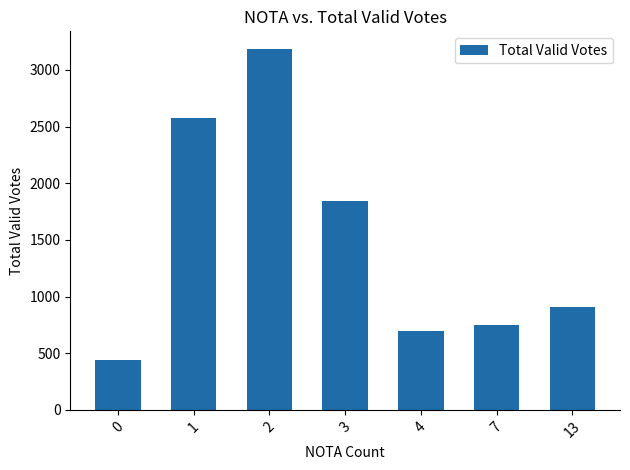

What is the value of the 5th bar from the left?

701